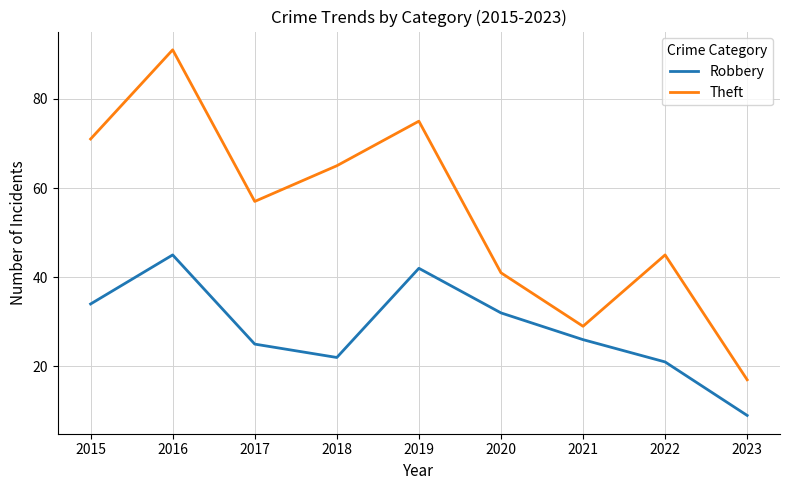

True or false: Robbery and Theft intersect in this chart.

False